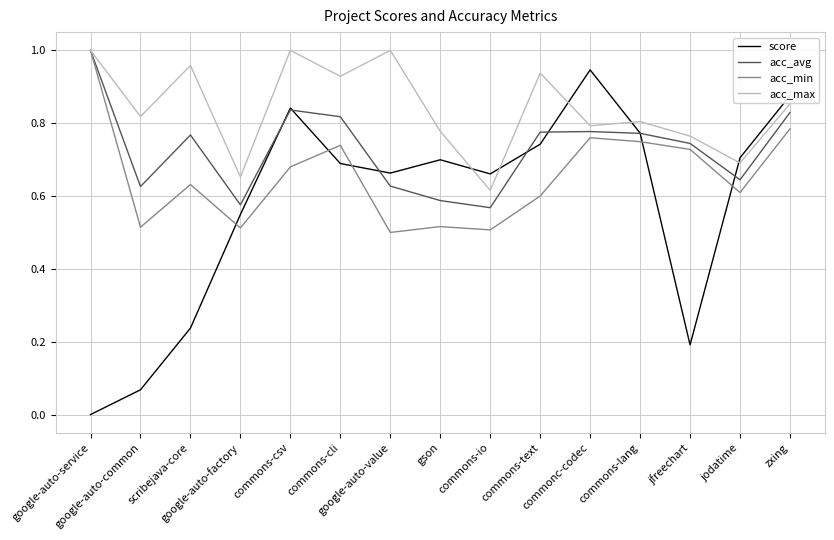

Which series has the largest total across all categories?

acc_max